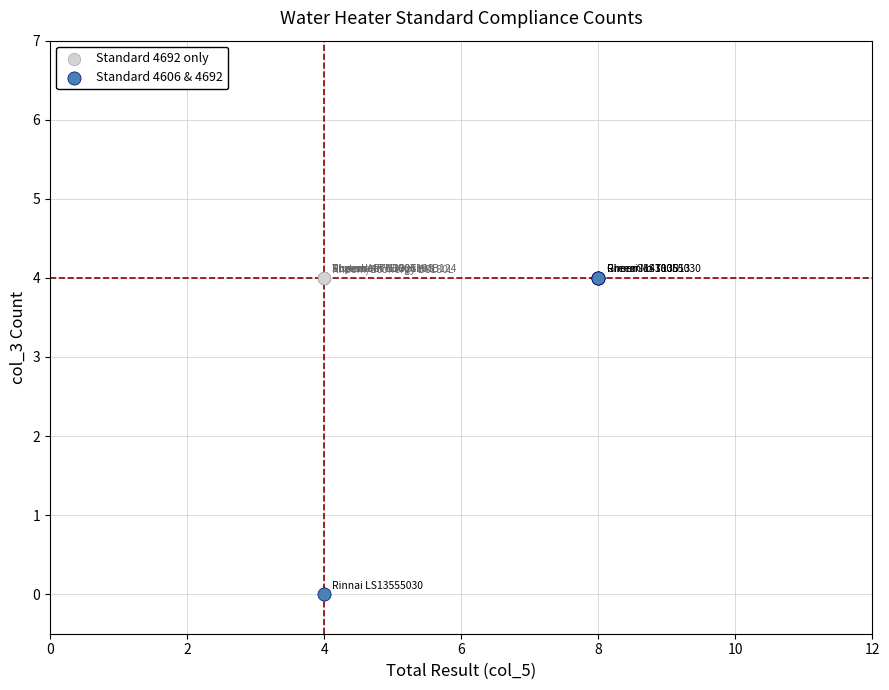

Which series contains the lowest Y value?

Standard 4606 & 4692